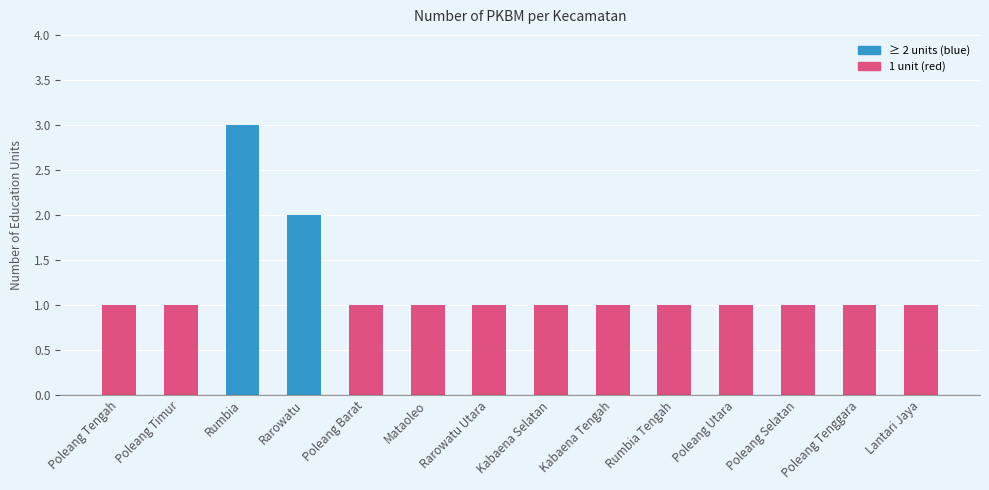

What is the change in value from Poleang Timur to Rarowatu?

+1